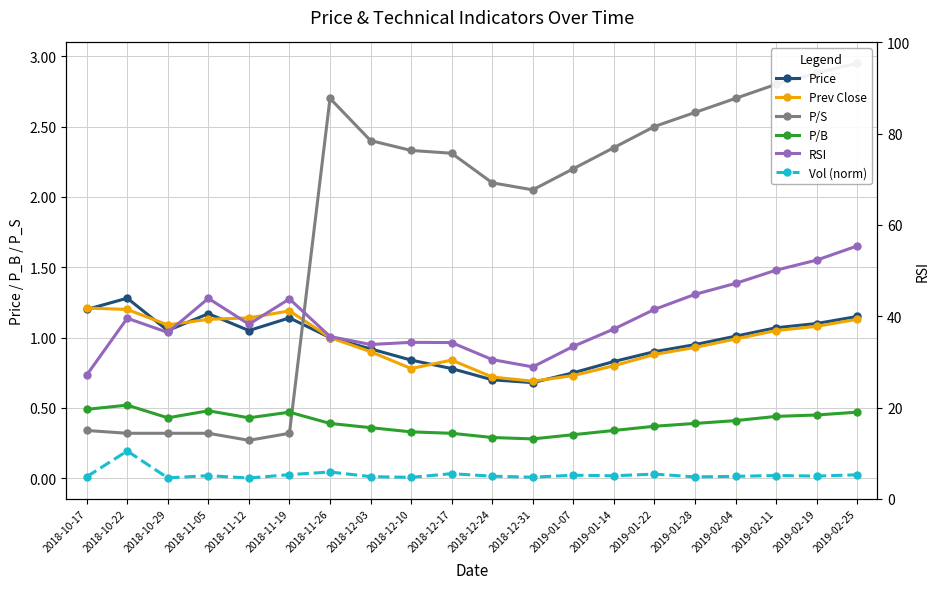

At how many categories does at least one series exceed 48?

3